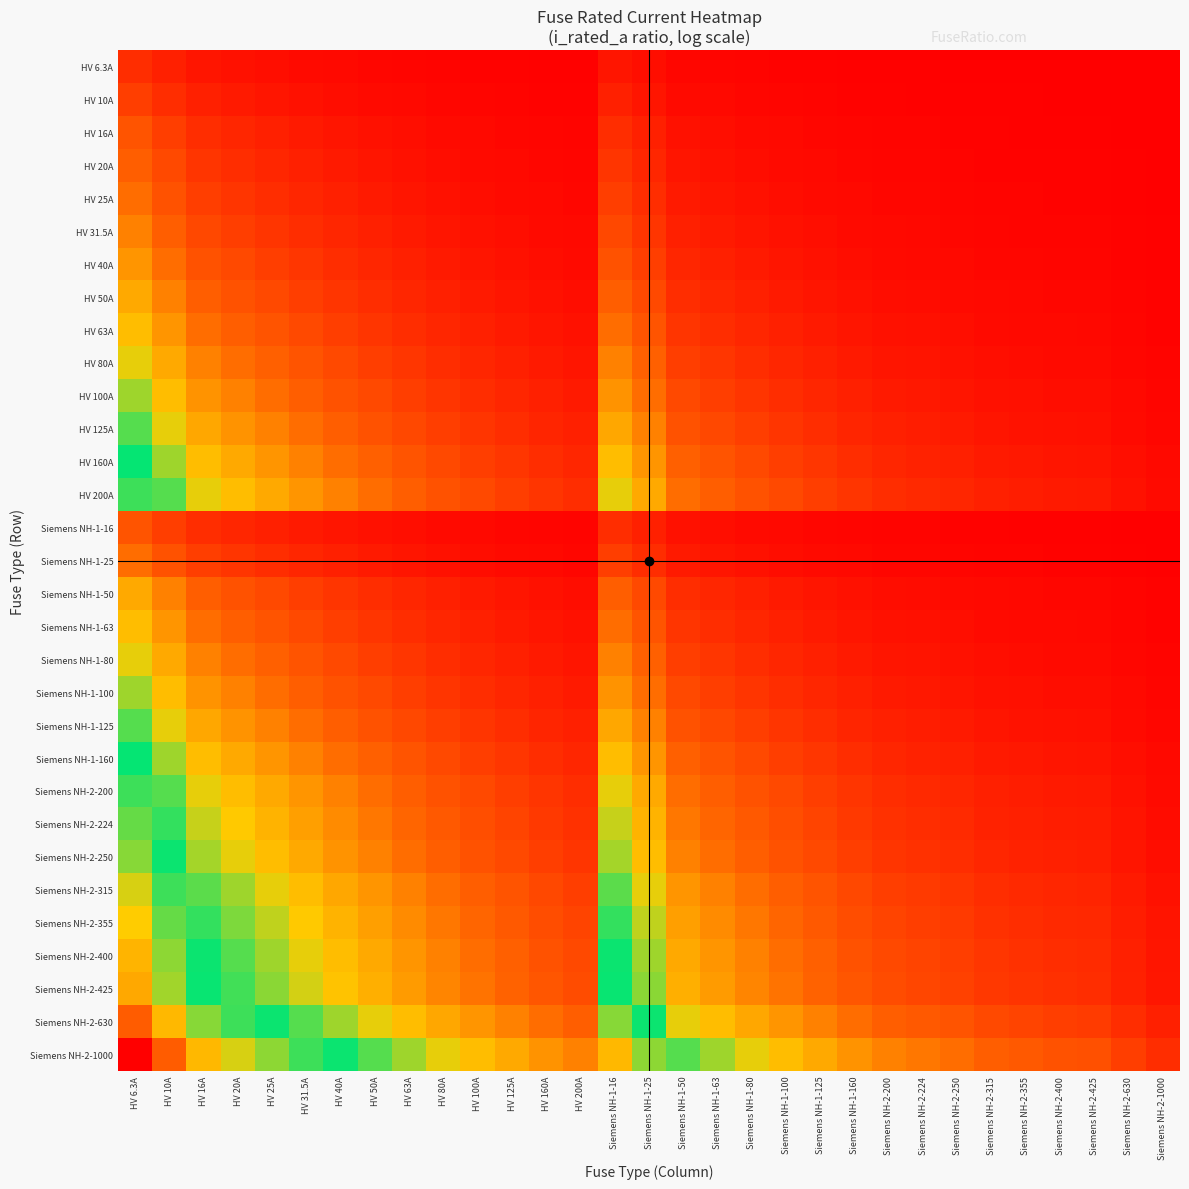

List the series in order of their peak value, highest first.

Siemens NH-2-1000, Siemens NH-2-630, Siemens NH-2-425, Siemens NH-2-400, Siemens NH-2-355, Siemens NH-2-315, Siemens NH-2-250, Siemens NH-2-224, HV 200A, Siemens NH-2-200, HV 160A, Siemens NH-1-160, HV 125A, Siemens NH-1-125, HV 100A, Siemens NH-1-100, HV 80A, Siemens NH-1-80, HV 63A, Siemens NH-1-63, HV 50A, Siemens NH-1-50, HV 40A, HV 31.5A, HV 25A, Siemens NH-1-25, HV 20A, HV 16A, Siemens NH-1-16, HV 10A, HV 6.3A